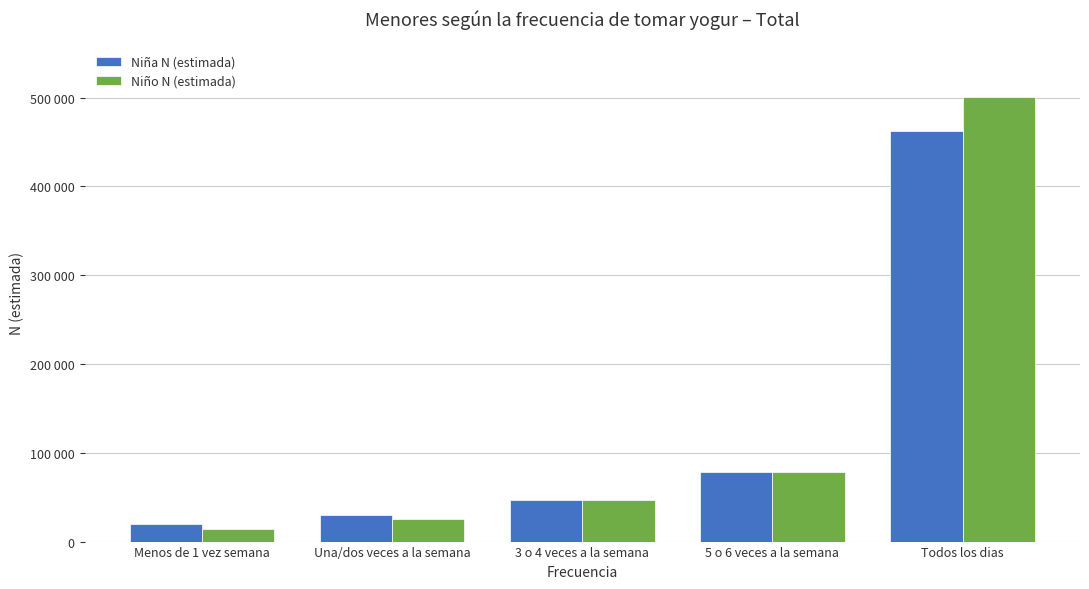

Is the value of Niño N (estimada) at Menos de 1 vez semana greater than the value of Niña N (estimada) at 3 o 4 veces a la semana?

No